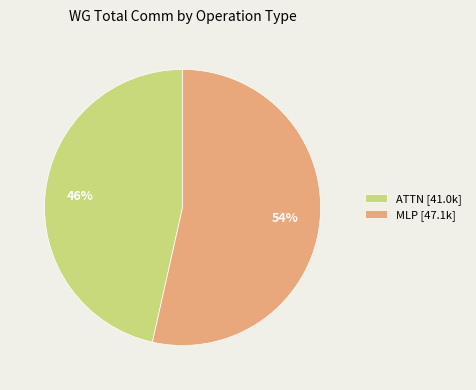

Rank the categories by value from lowest to highest.

ATTN [41.0k], MLP [47.1k]